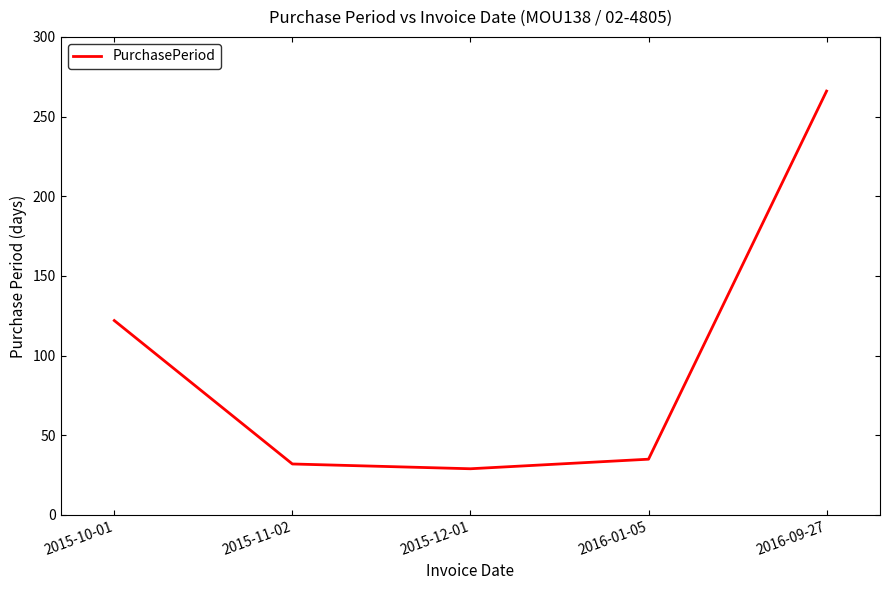

Count the number of data series in this chart.

1